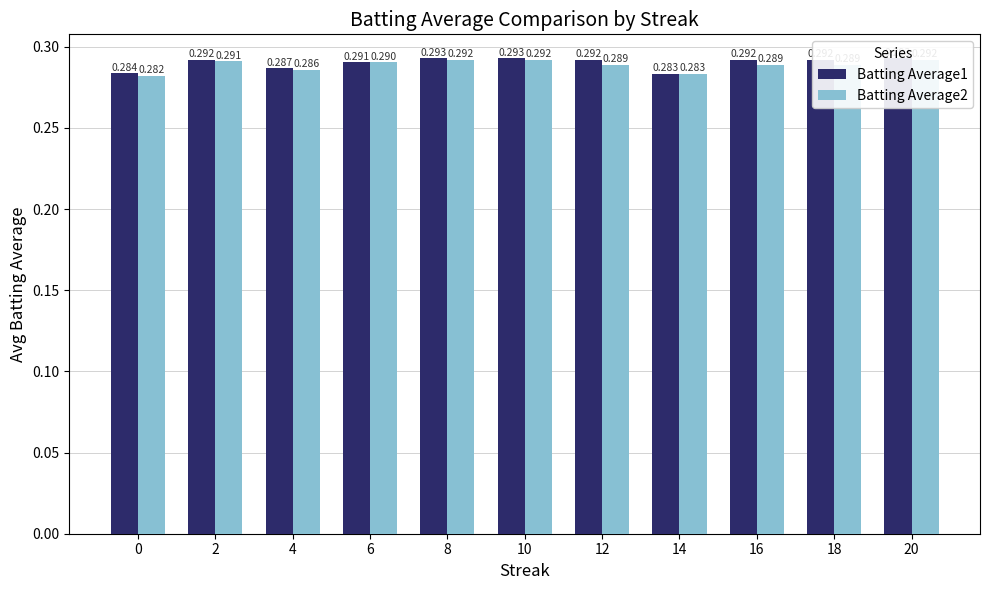

Which series changed the most between 10 and 16?

Batting Average2